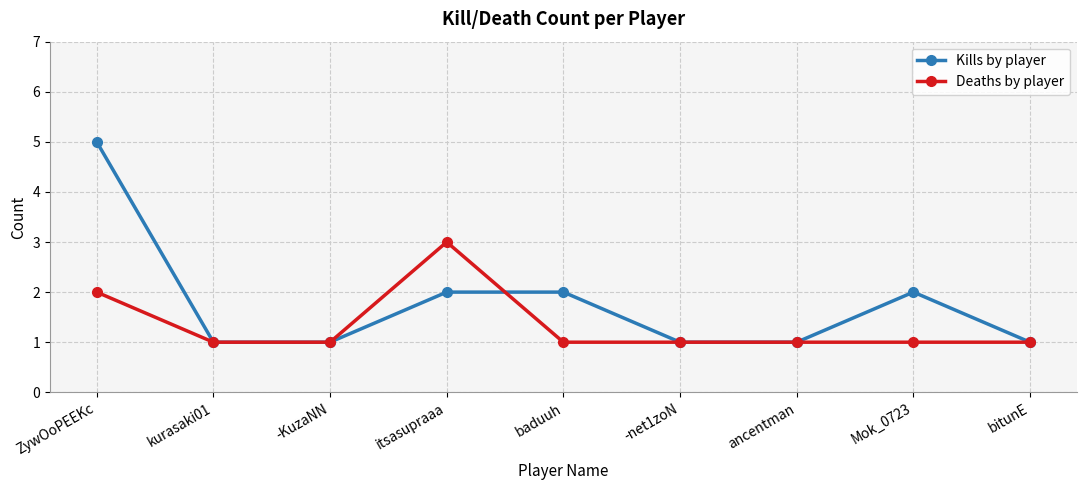

What is the difference between the maximum and second lowest values in the Deaths by player series?

2